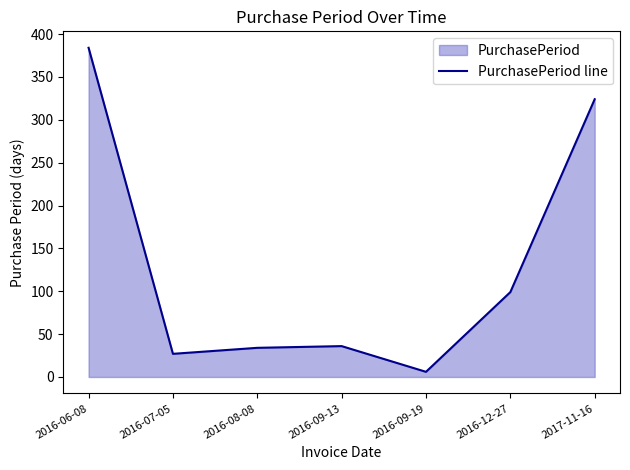

What is the smallest value displayed?

6